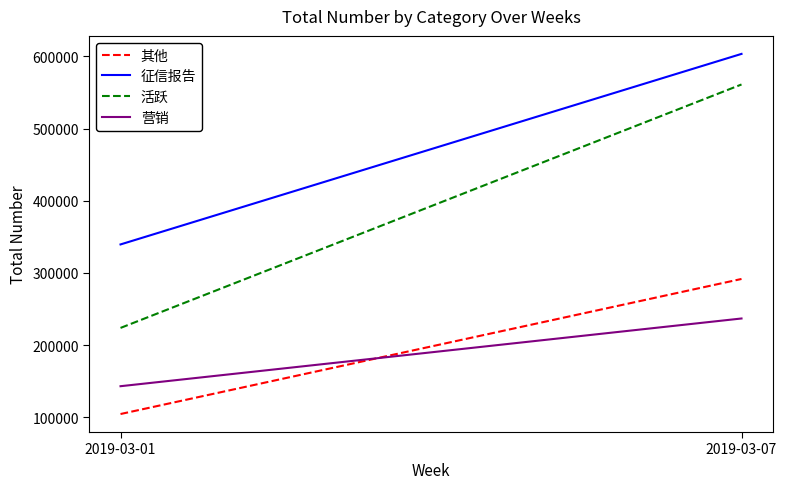

List the labels in order of 其他 value, smallest first.

2019-03-01, 2019-03-07